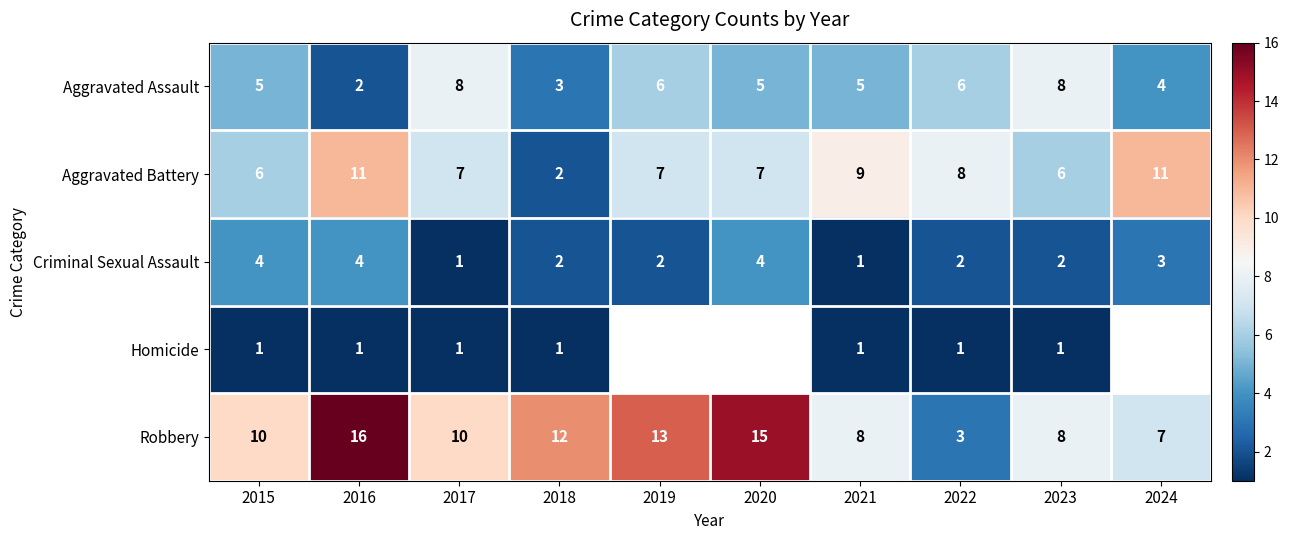

How many data points in Aggravated Assault are less than 5?

3